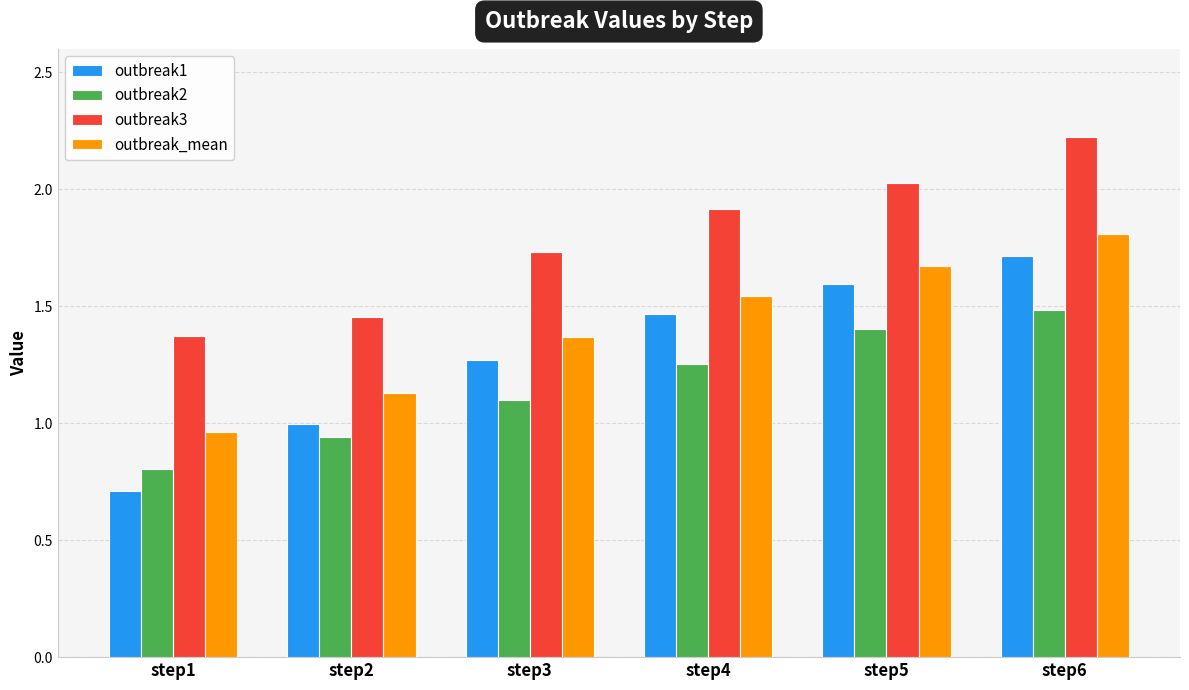

Is it true that outbreak2 equals 1.7 at step4?

False